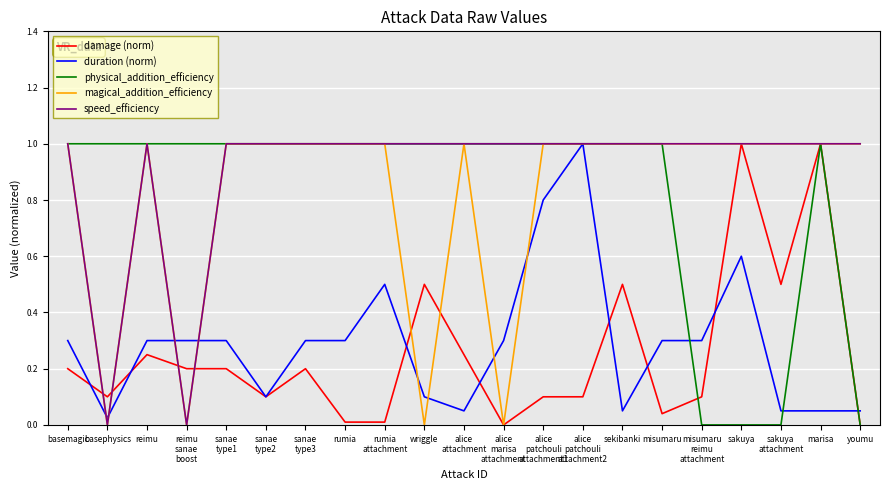

Between sanae
type3 and alice
marisa
attachment, which series saw the biggest shift?

magical_addition_efficiency